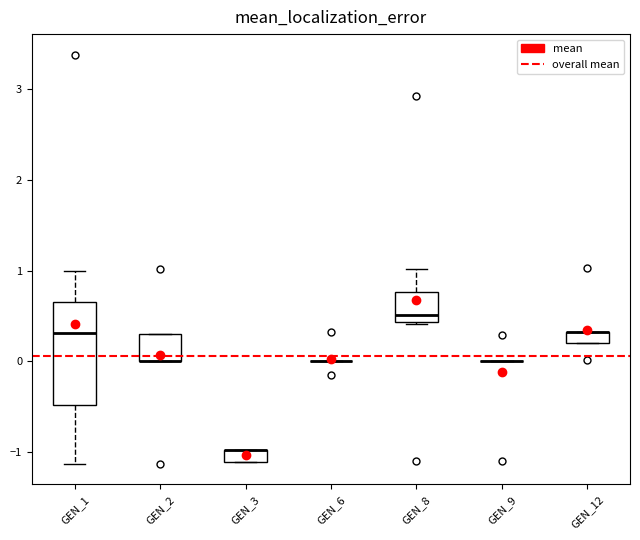

Where is the lower edge of the box for GEN_1 on the y-axis? The values are not printed on the chart, so give them approximately, as read against the axis.

-0.5